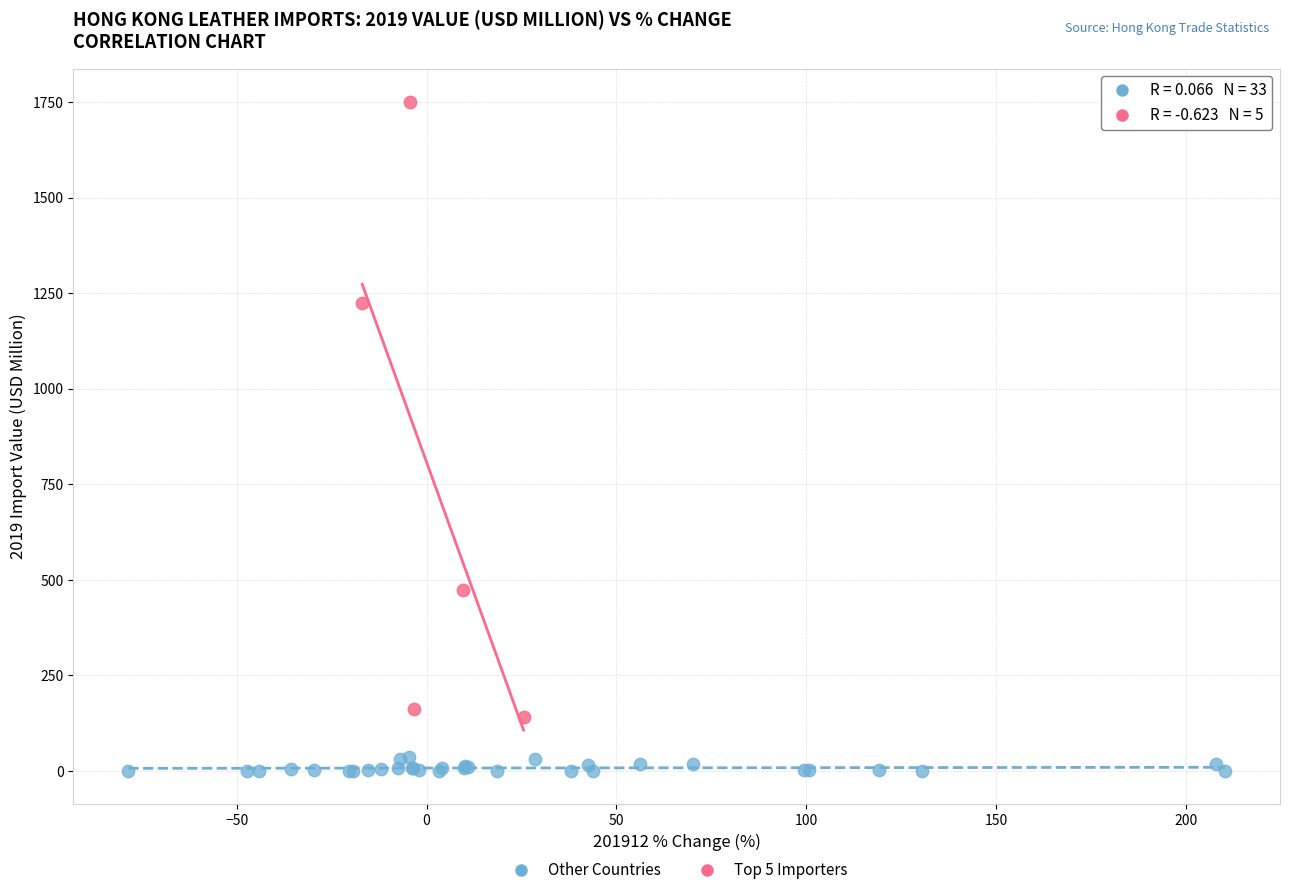

Which series contains the lowest Y value?

Other Countries